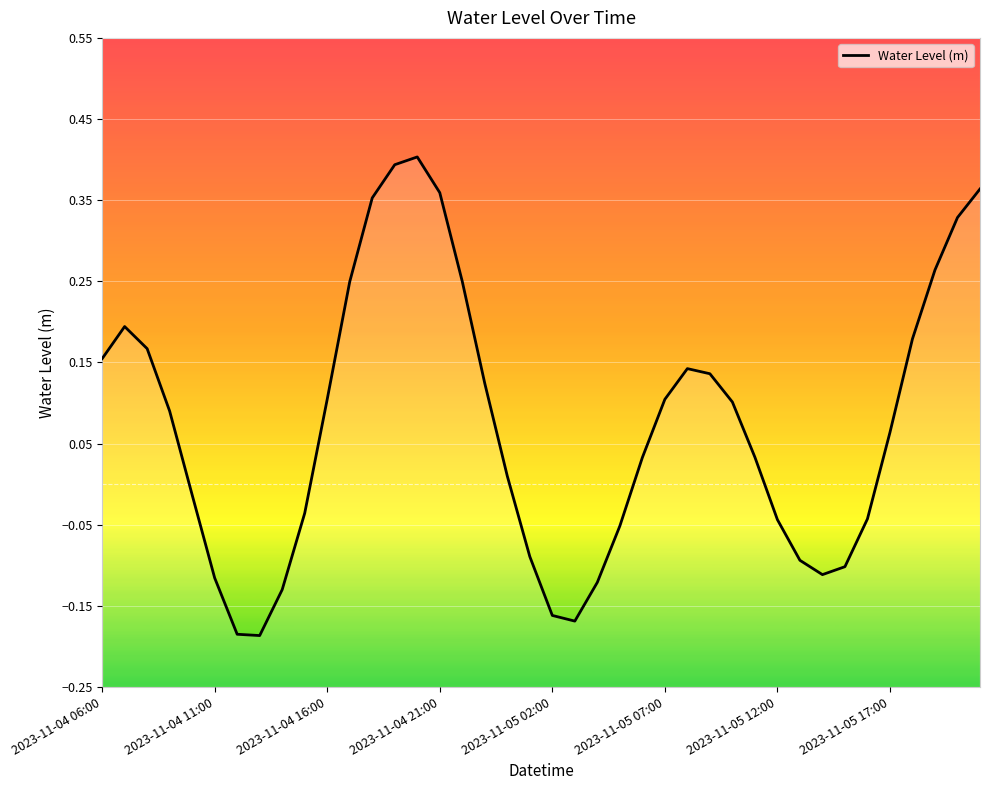

What is the maximum value shown in the chart?

0.4